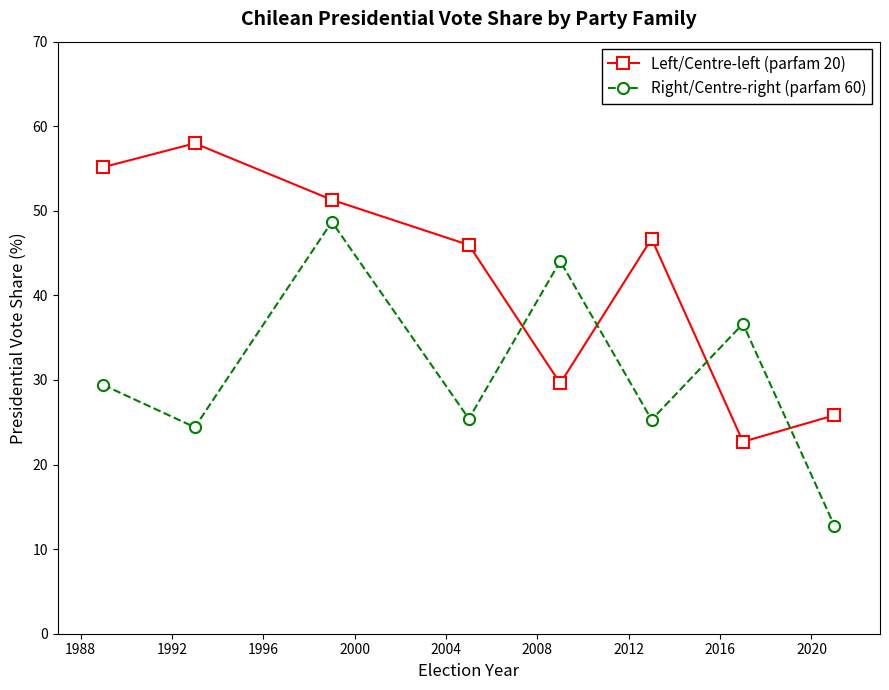

What is the minimum value for Left/Centre-left (parfam 20)?

22.7